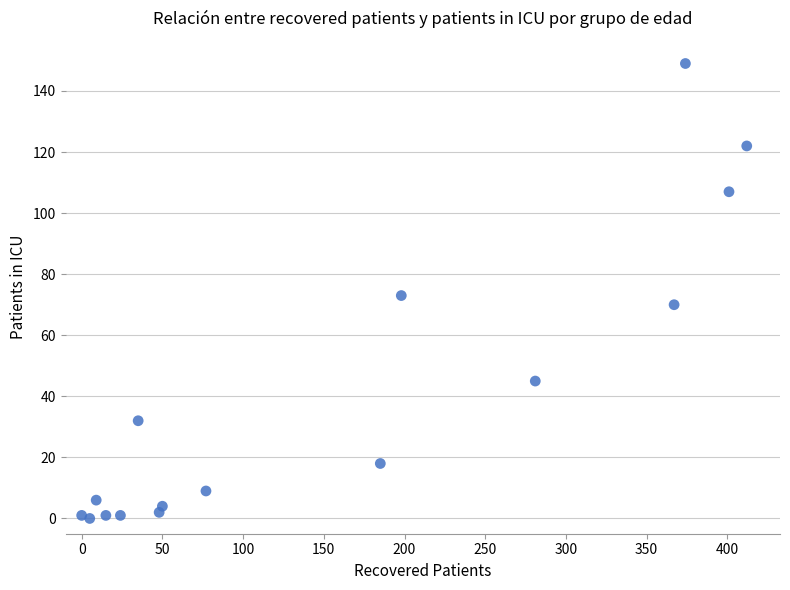

What is the range of X values (max minus min)?

412